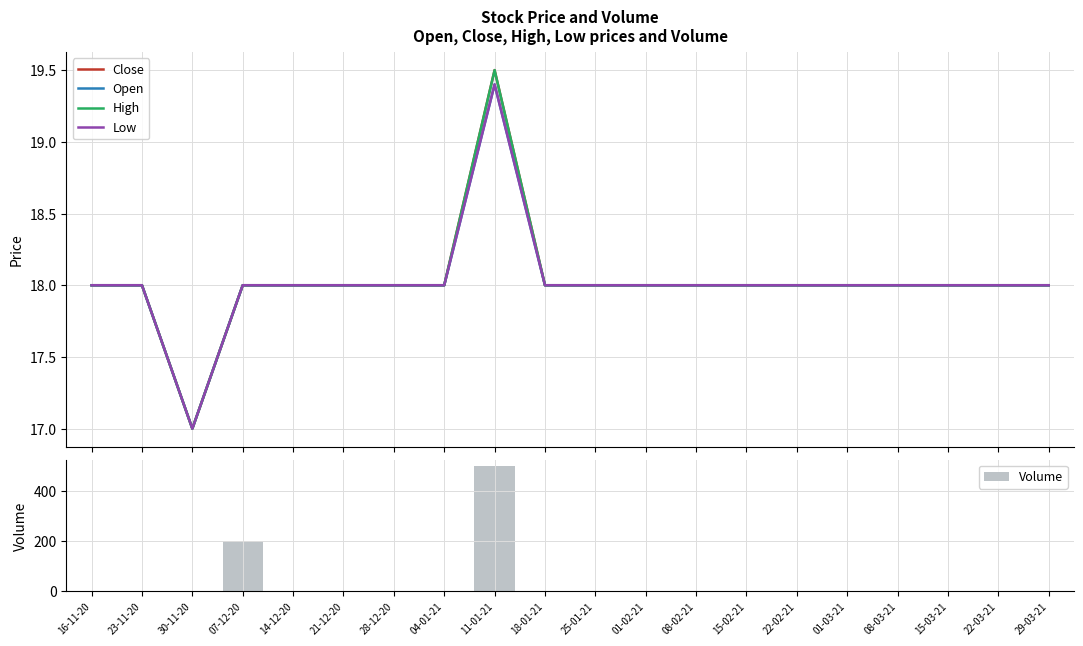

How many data points in Low are less than 18?

1